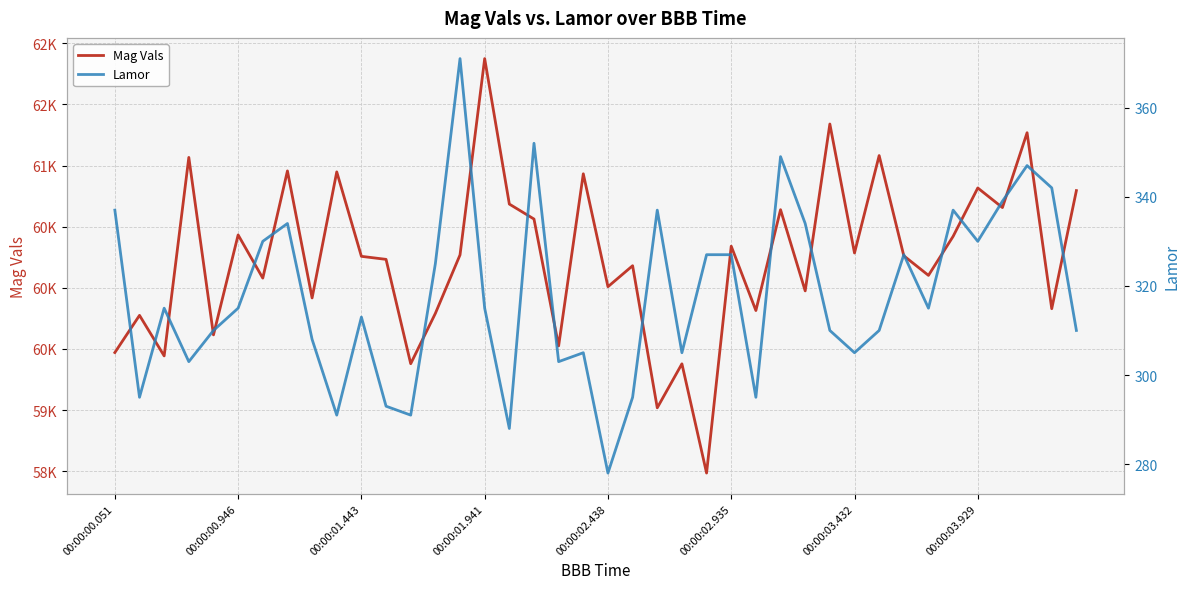

True or false: Mag Vals and Lamor cross at least once.

False